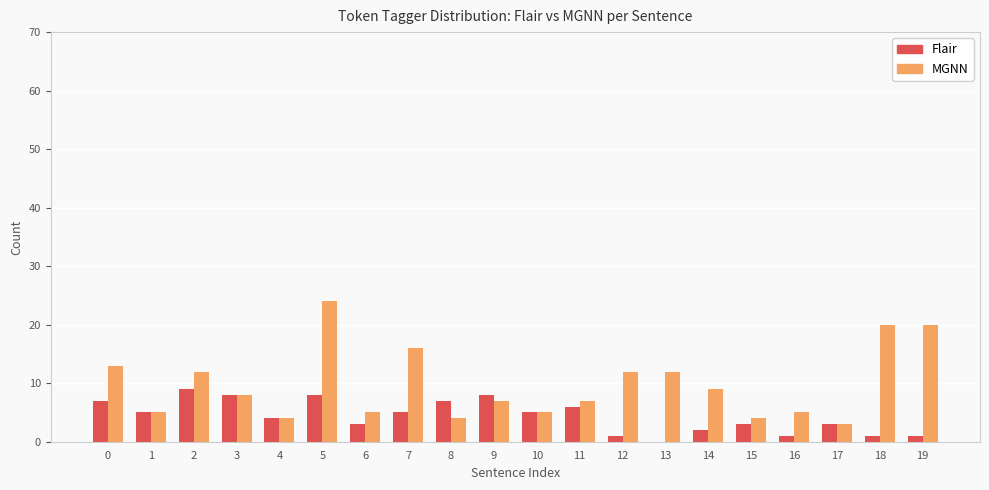

Between 1 and 2, which series saw the biggest shift?

MGNN